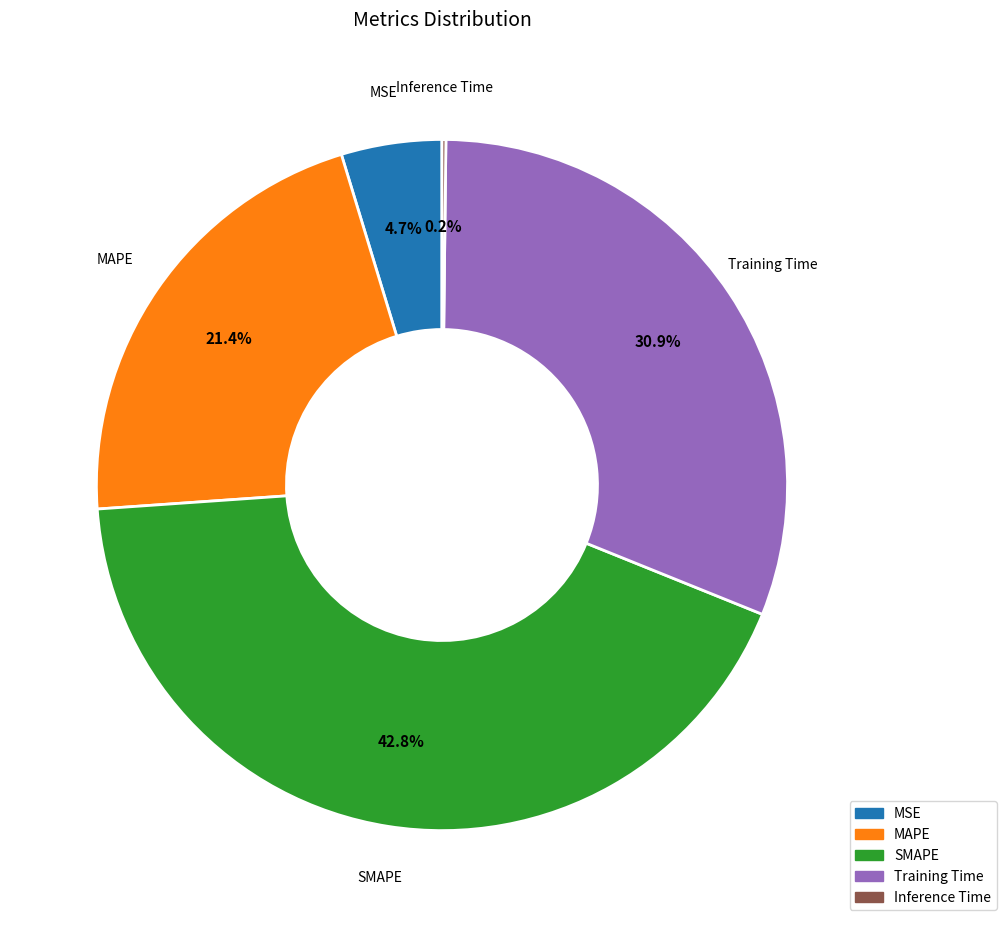

What is the largest slice in the pie chart?

SMAPE